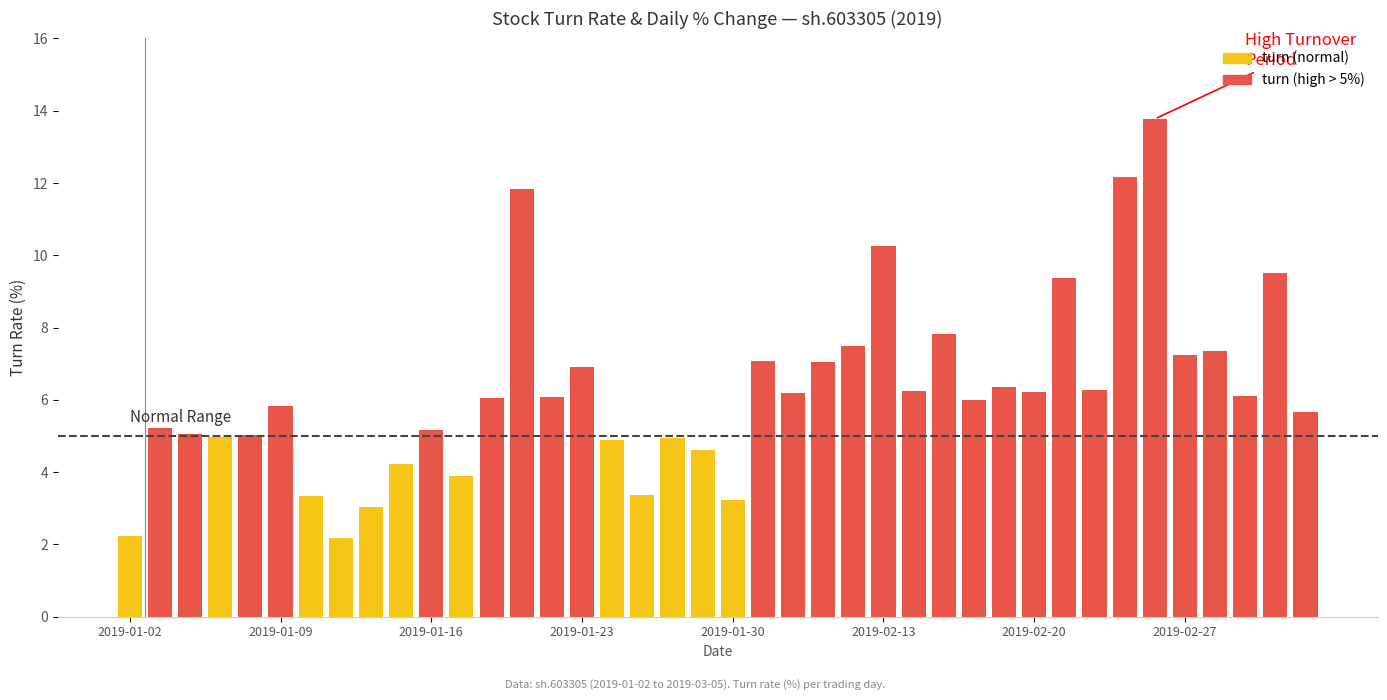

What is the smallest value displayed?

2.2